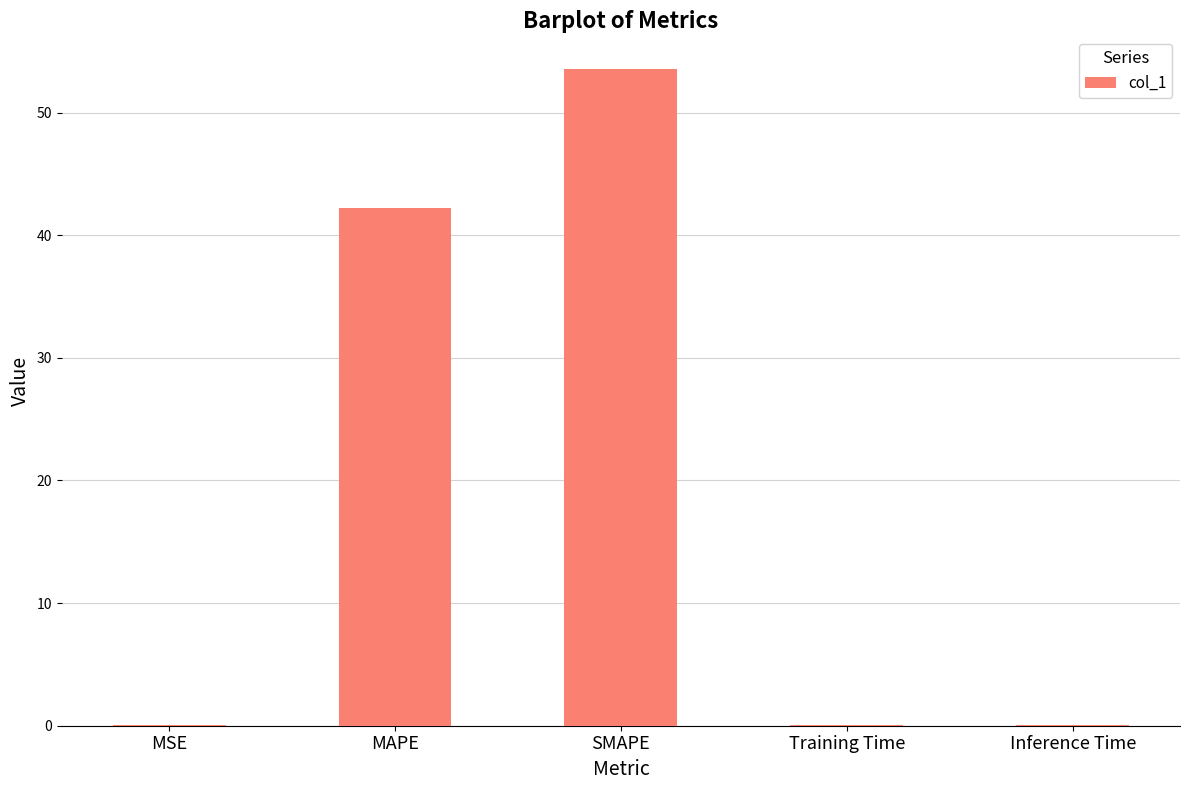

Which has a higher value, SMAPE or Training Time?

SMAPE